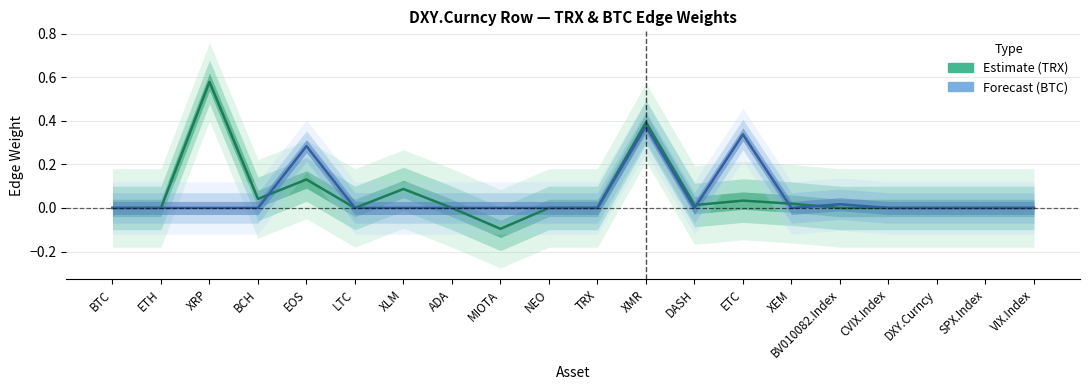

List the labels in order of BTC (Forecast) value, largest first.

XMR, ETC, EOS, BV010082.Index, BTC, ETH, XRP, BCH, LTC, XLM, ADA, MIOTA, NEO, TRX, DASH, XEM, CVIX.Index, DXY.Curncy, SPX.Index, VIX.Index